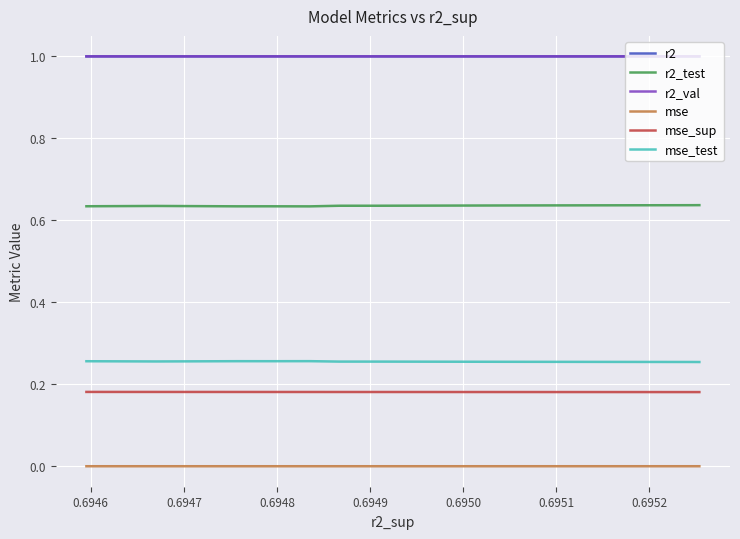

At how many categories does at least one series exceed 0?

10